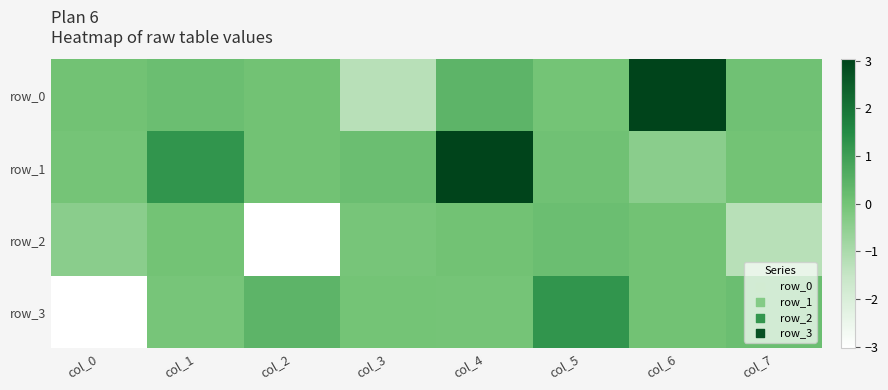

How many values in the row_0 series are below 0?

2